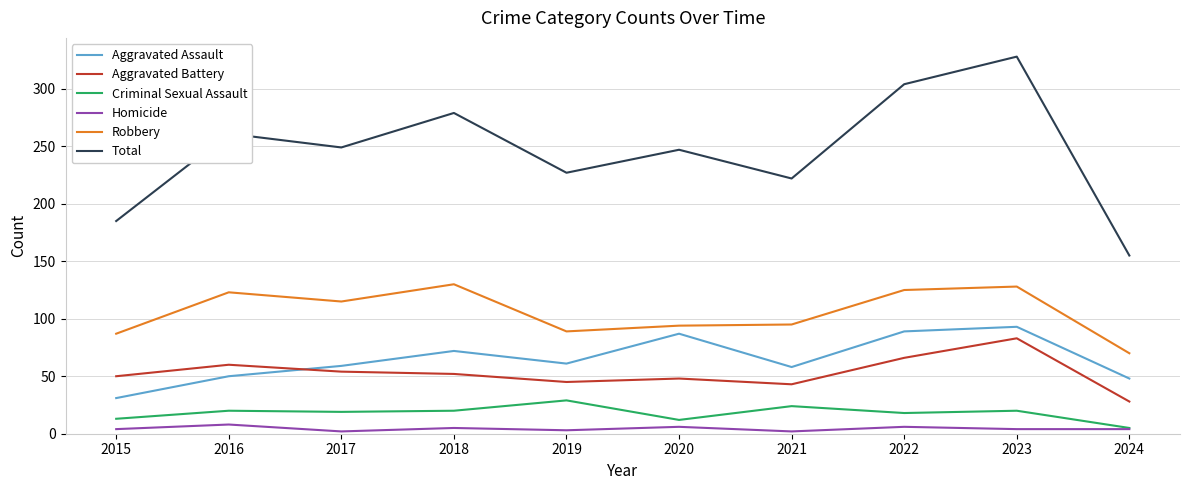

Which series has the largest total across all categories?

Total